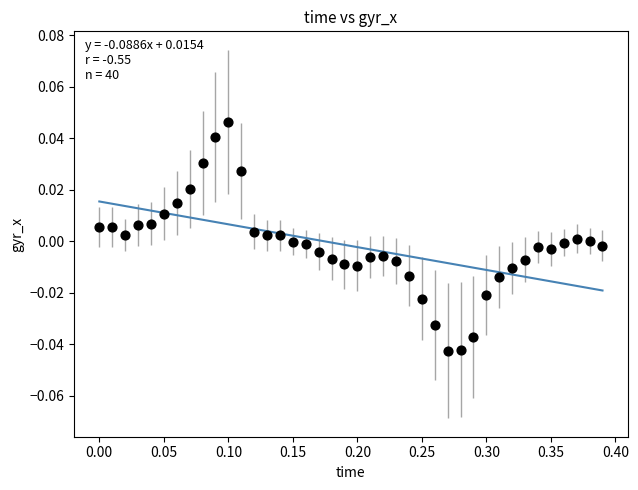

What is the range of X values (max minus min)?

0.4